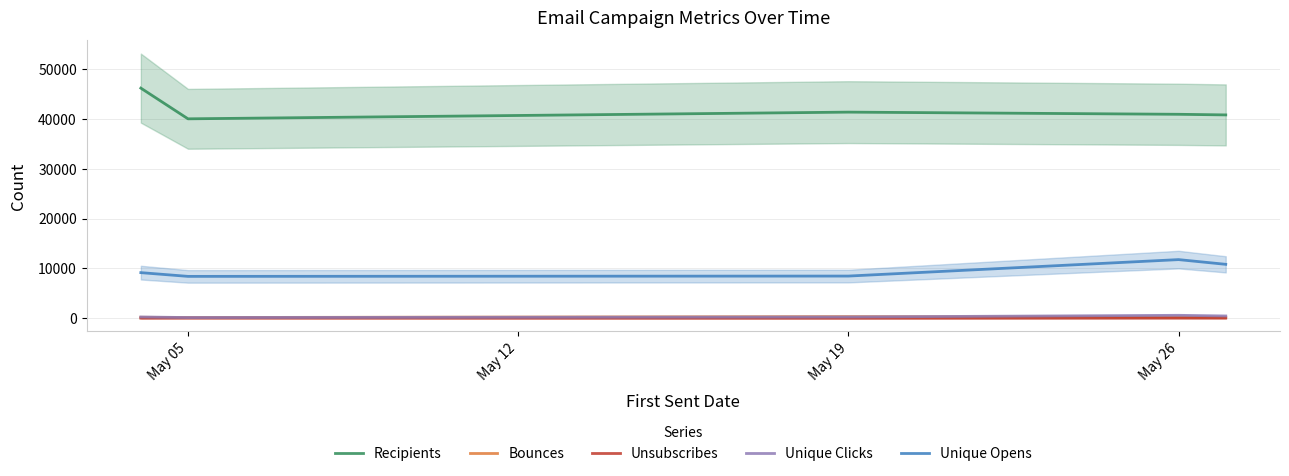

True or false: Unique Clicks and Recipients intersect in this chart.

False